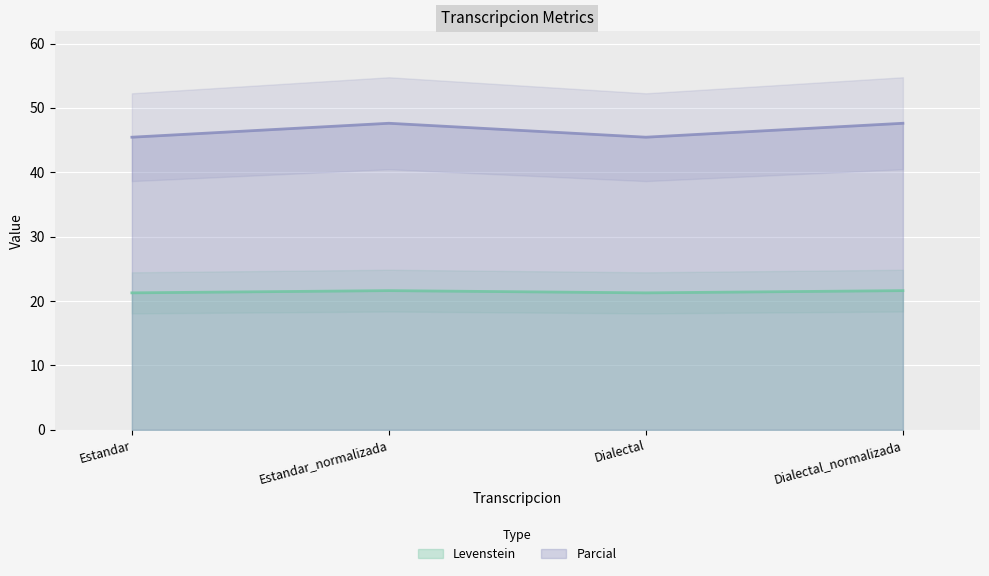

Which series has the largest range (max minus min)?

Parcial